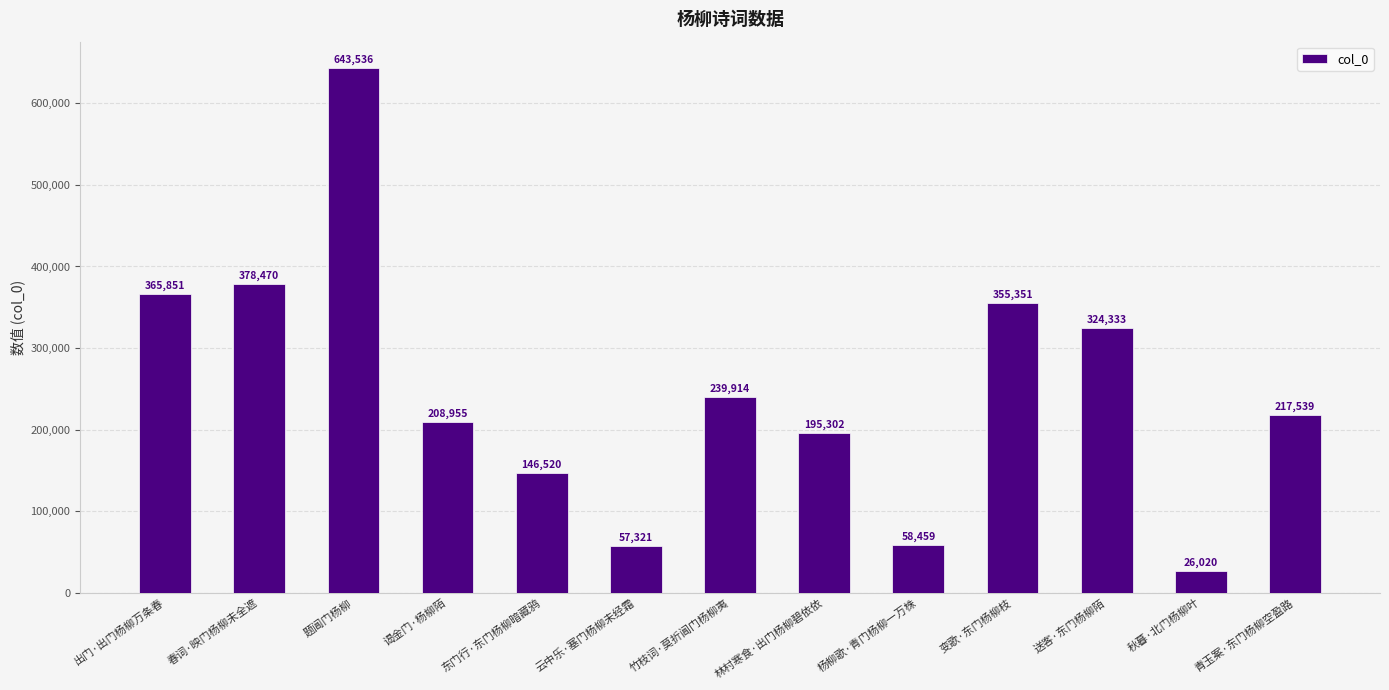

What is the difference between the maximum and minimum values?

617516